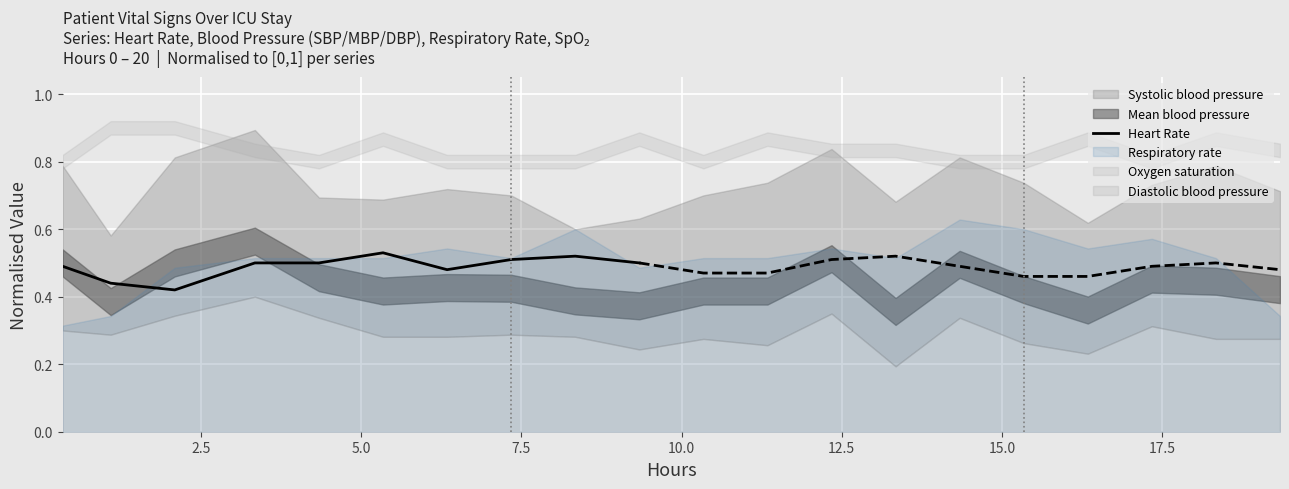

True or false: the data has more than 0 interior local peaks.

True